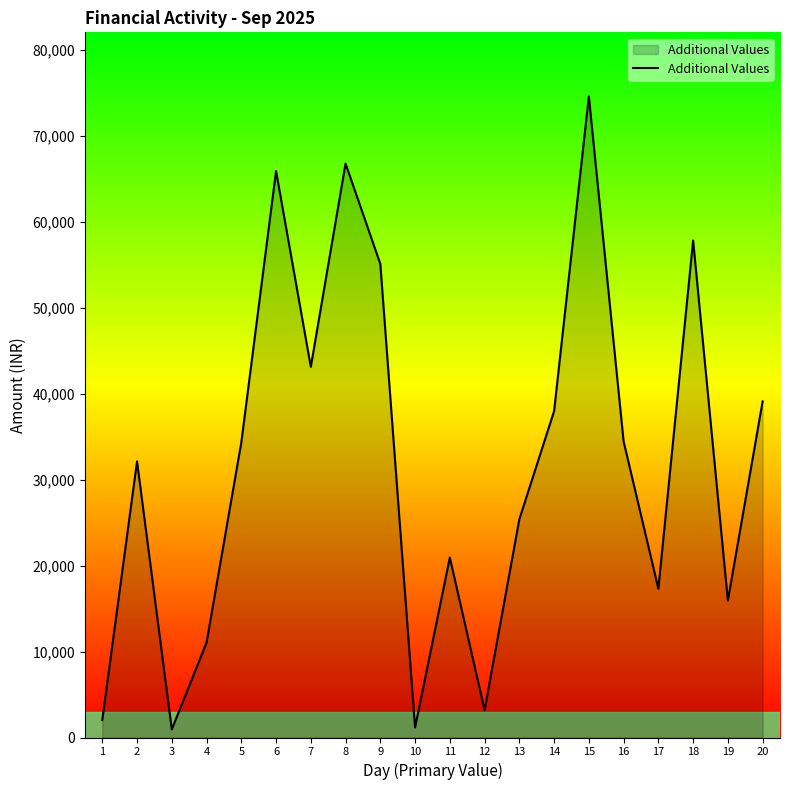

Is it true that the value at 15 is 74587?

True